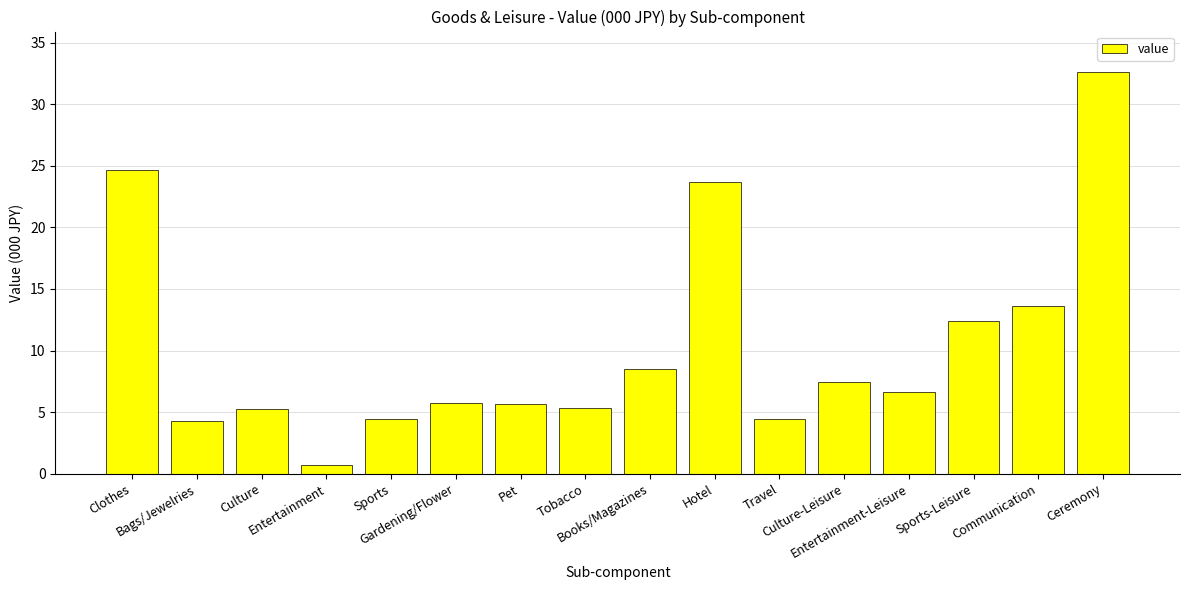

What is the change in value from Clothes to Culture-Leisure?

-17.2